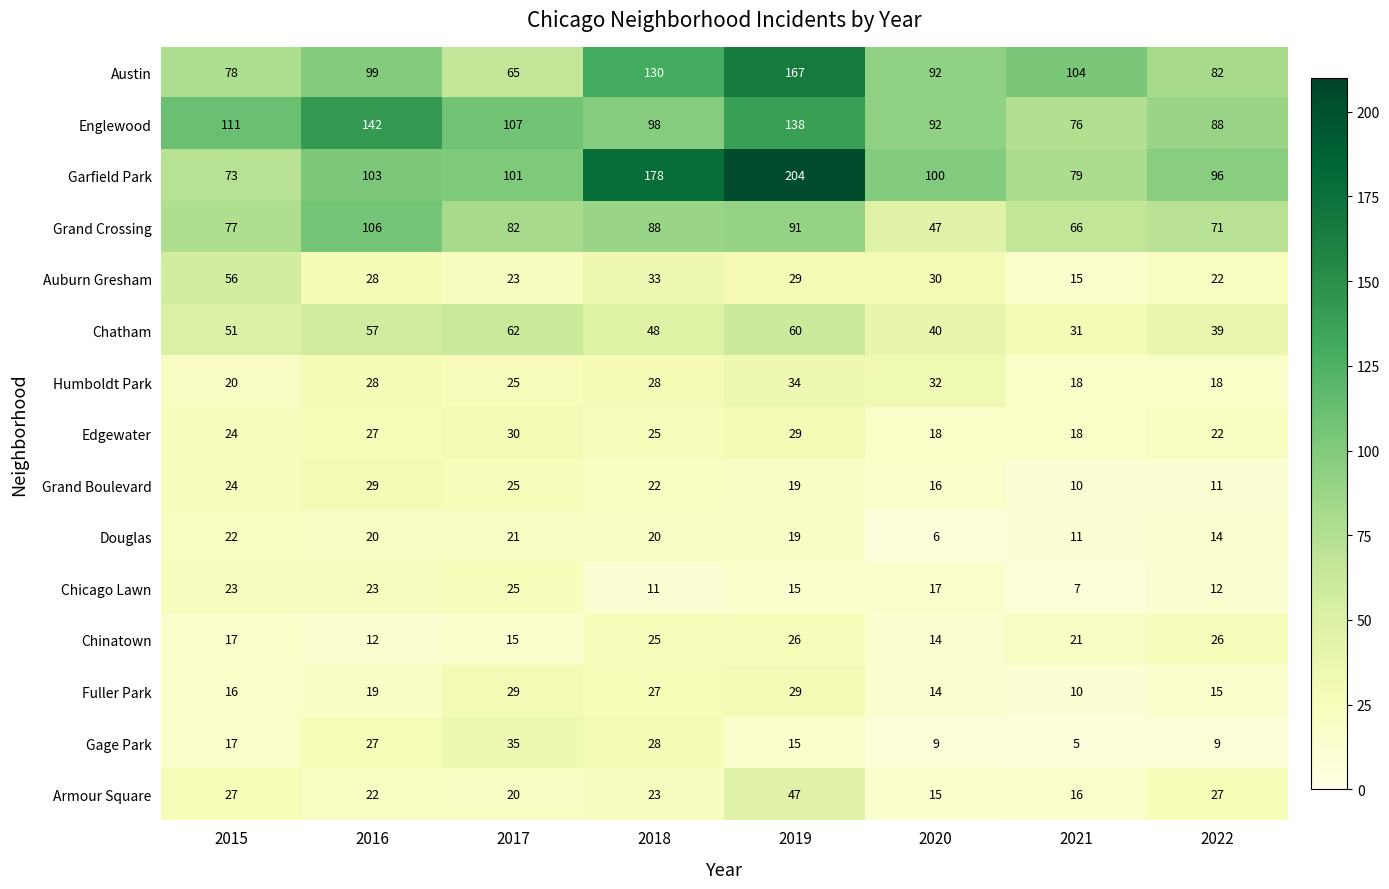

How many series are shown in this chart?

15